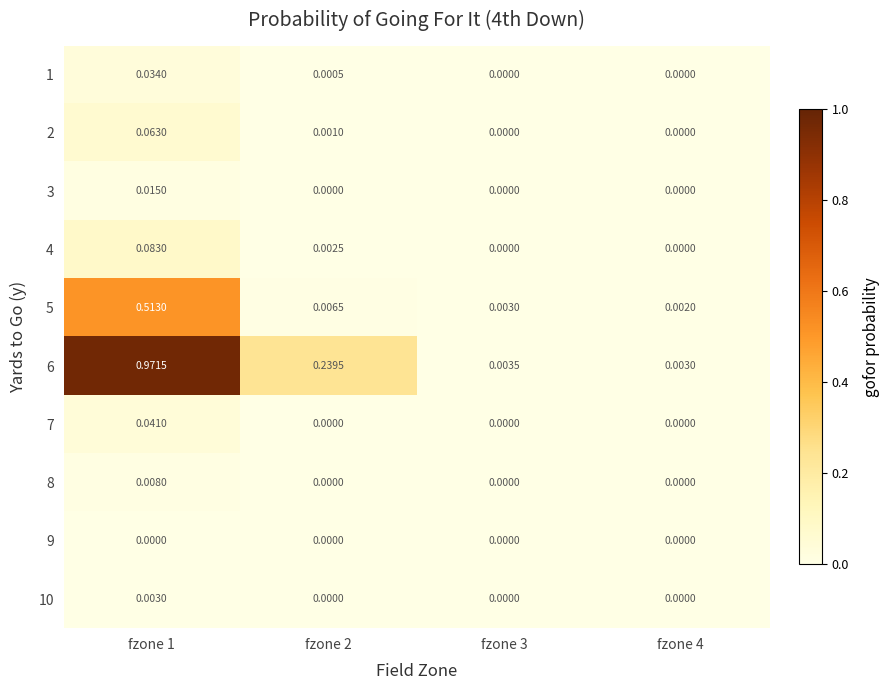

Is the value of 4 at fzone 1 greater than the value of 6 at fzone 2?

No